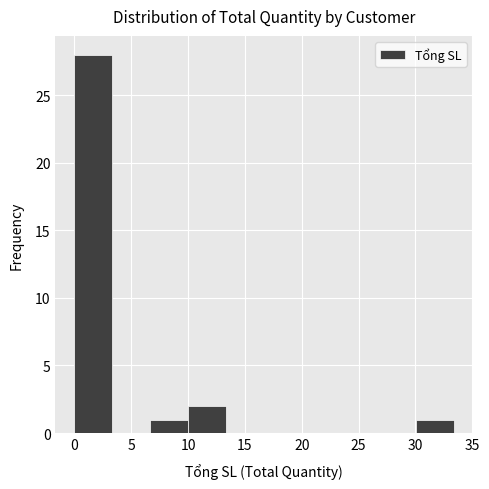

Which range on the x-axis has the tallest bar?

0.0 to 3.5